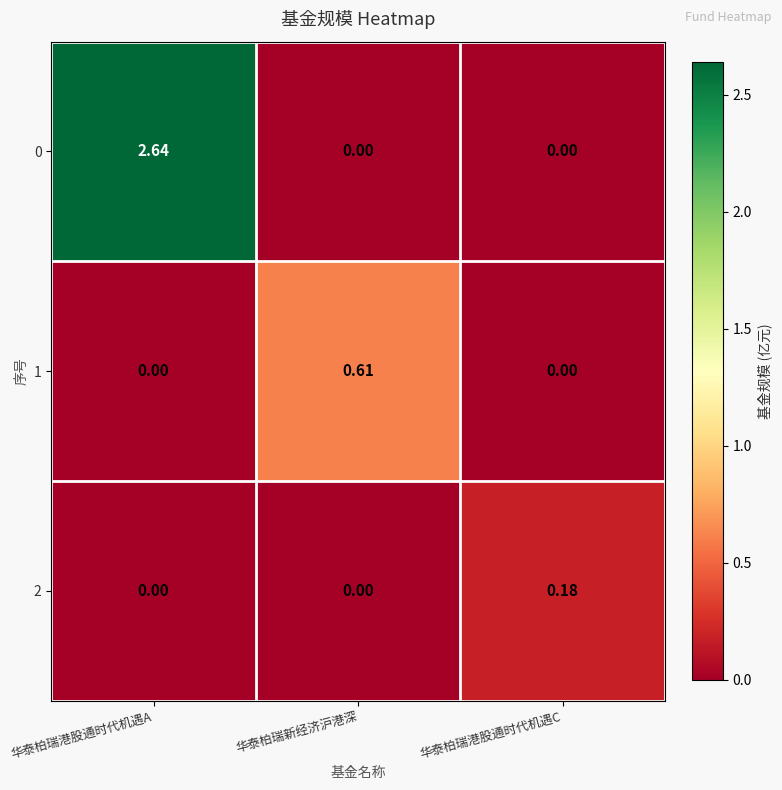

At which category is the sum across all series the highest?

华泰柏瑞港股通时代机遇A